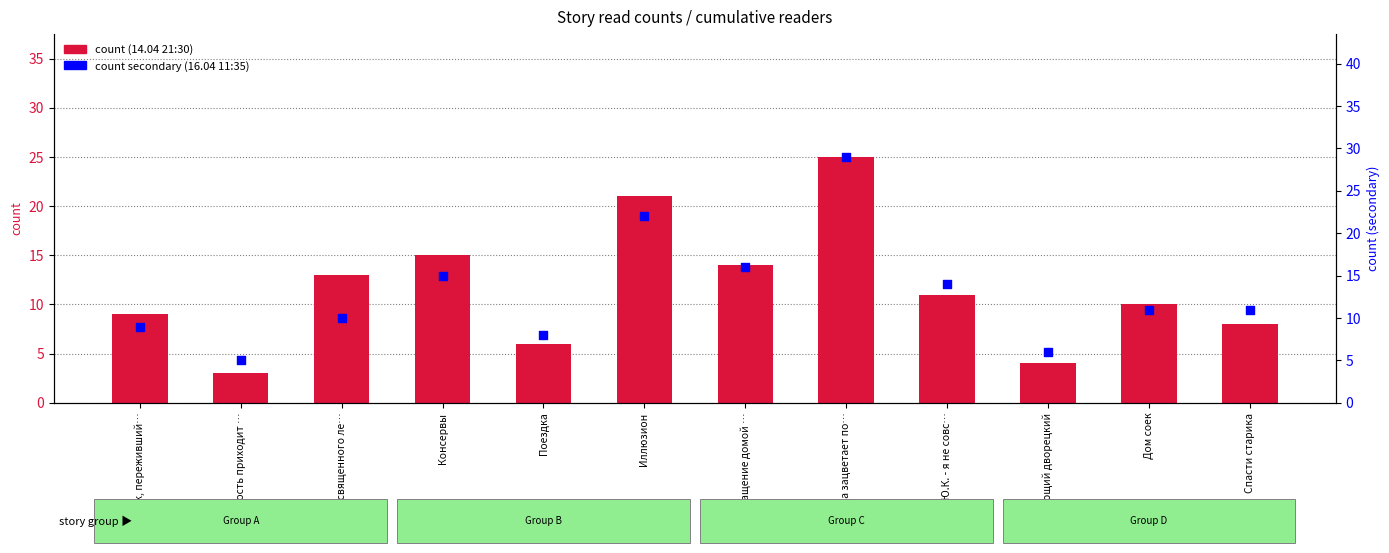

At how many categories does at least one series exceed 3?

12